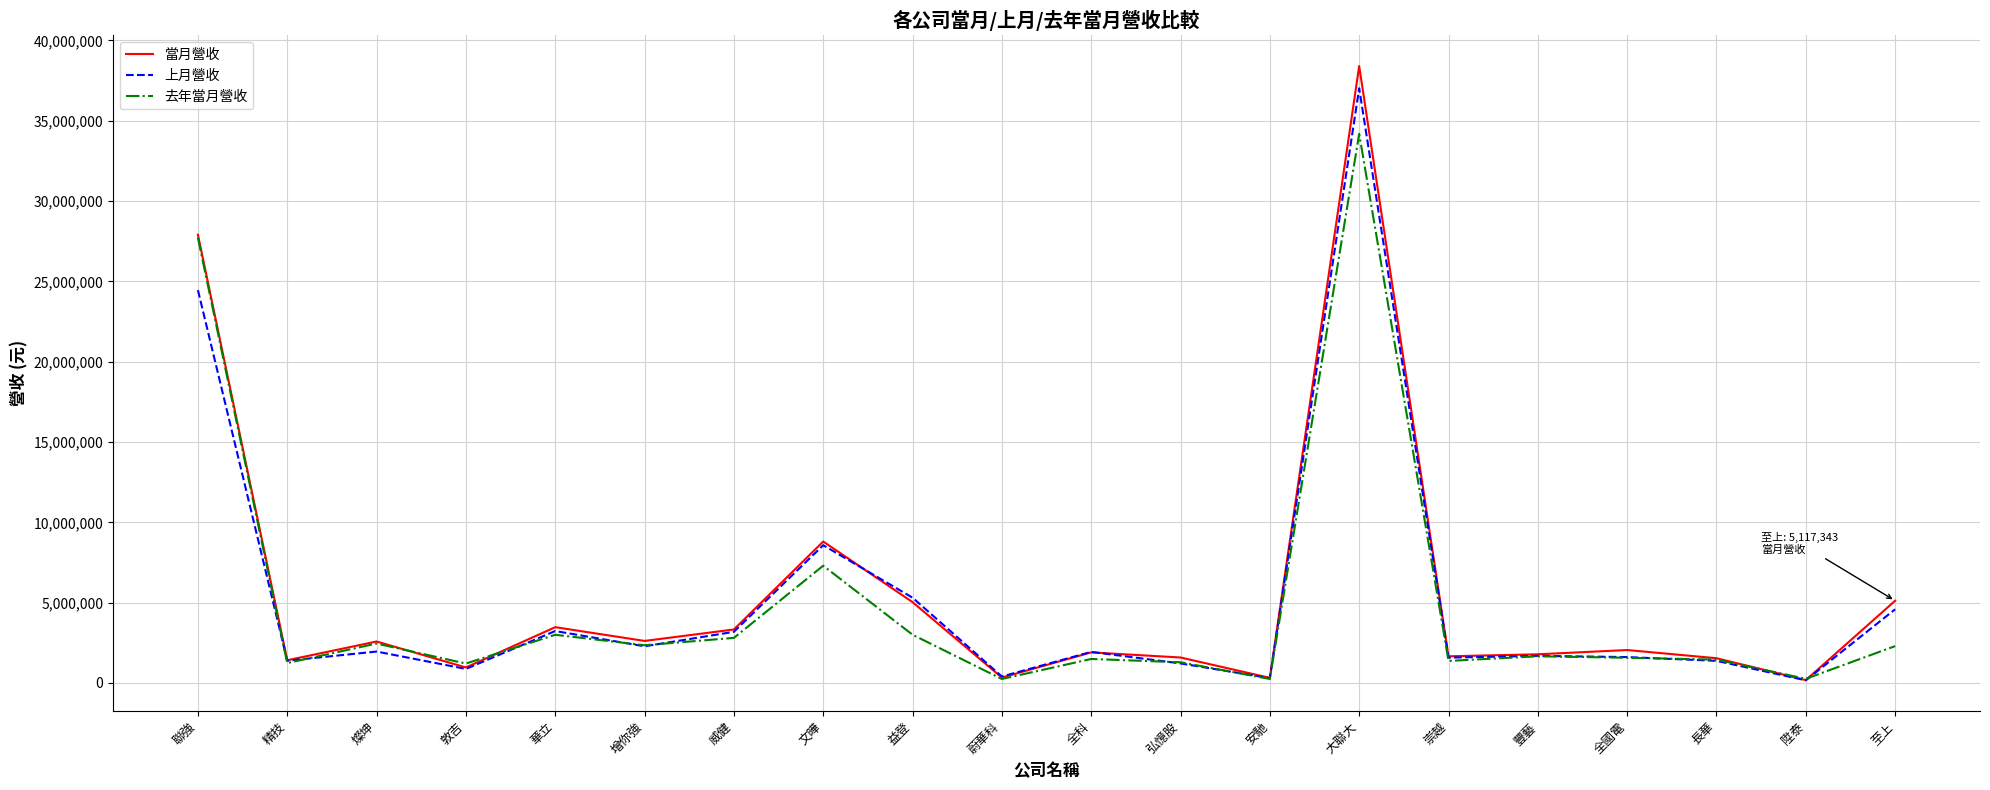

Which series has the largest total across all categories?

當月營收